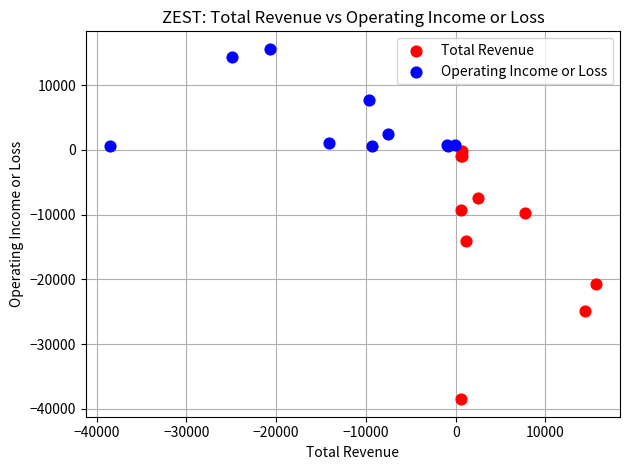

Which series contains the highest Y value?

Operating Income or Loss